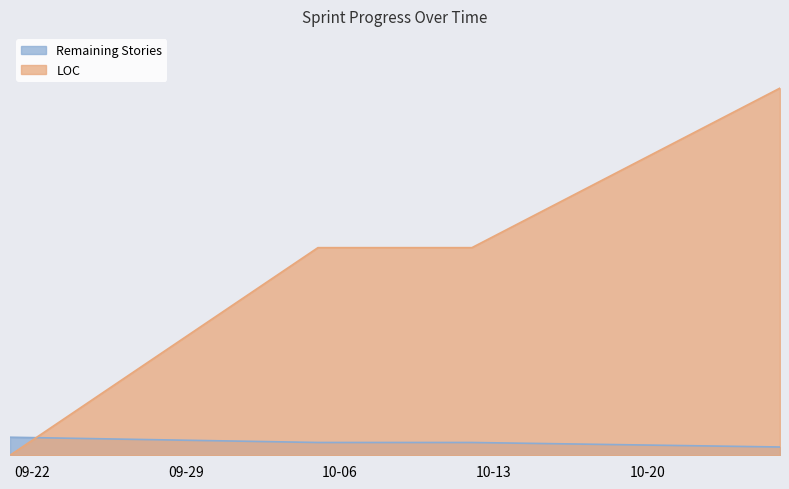

Where do LOC and Remaining Stories first cross each other?

2020-09-21 and 2020-10-05